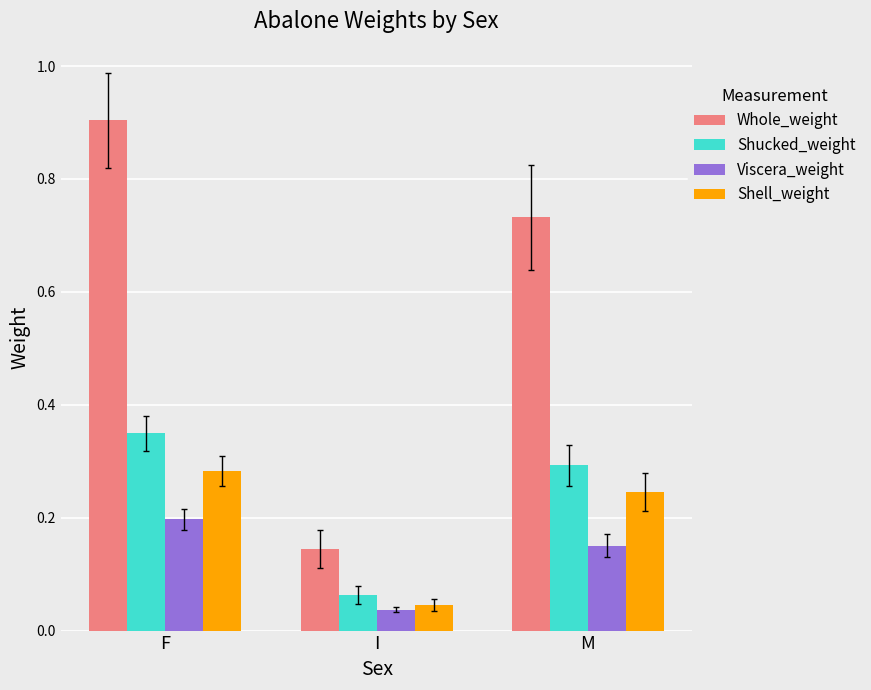

Which series has the widest spread of values?

Whole_weight